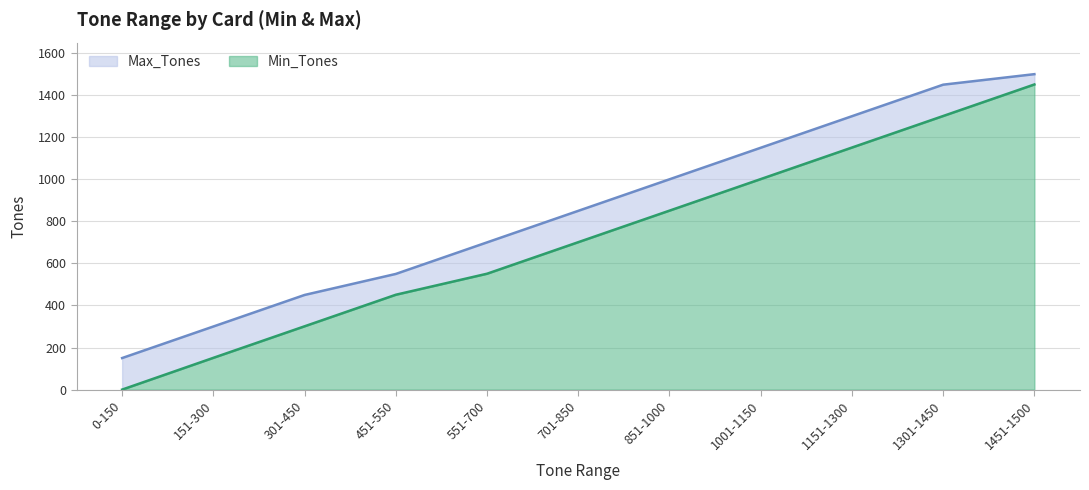

How many lines are shown in the chart?

2